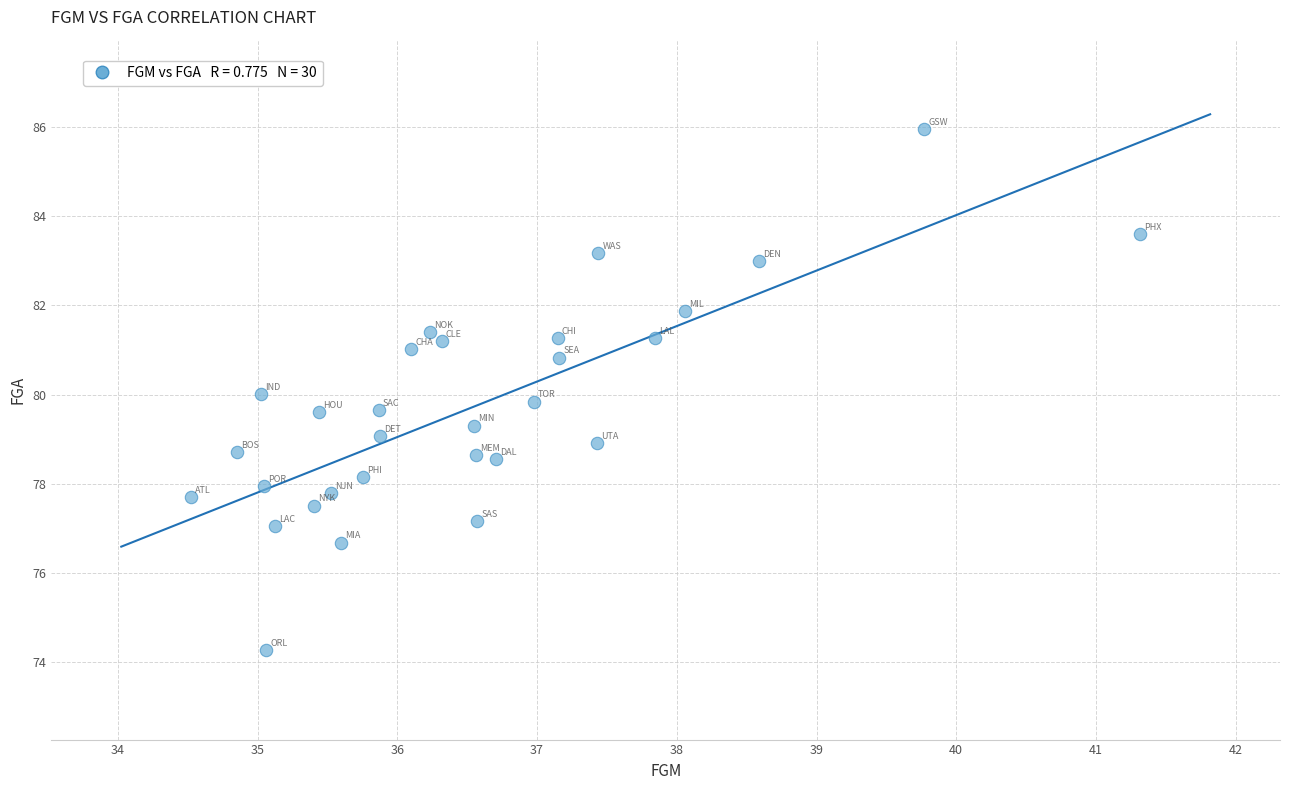

What is the range of Y values (max minus min)?

11.7